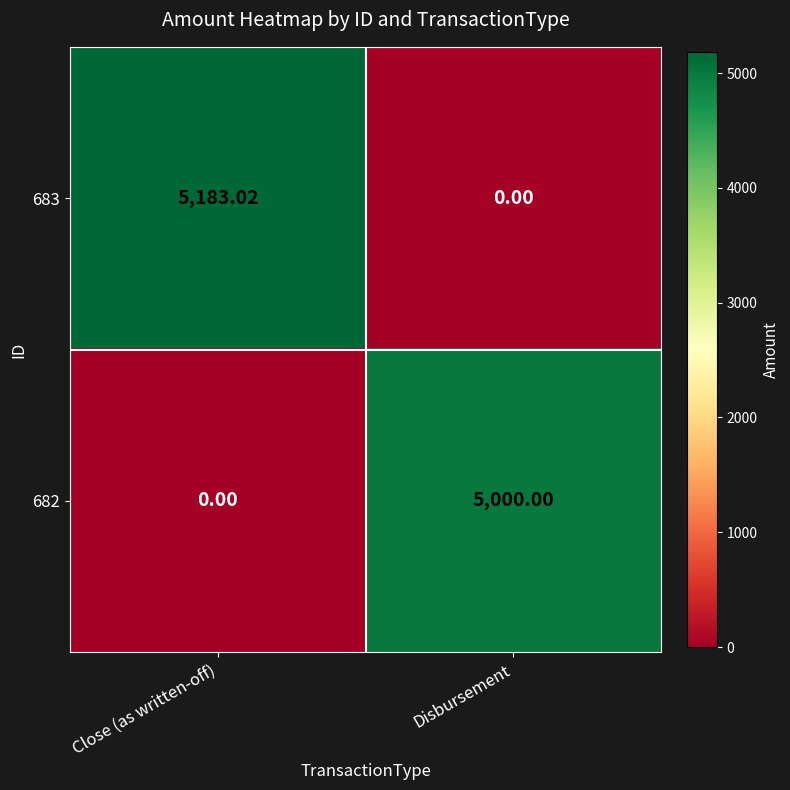

Is the value of 683 at Disbursement greater than the value of 682 at Disbursement?

No